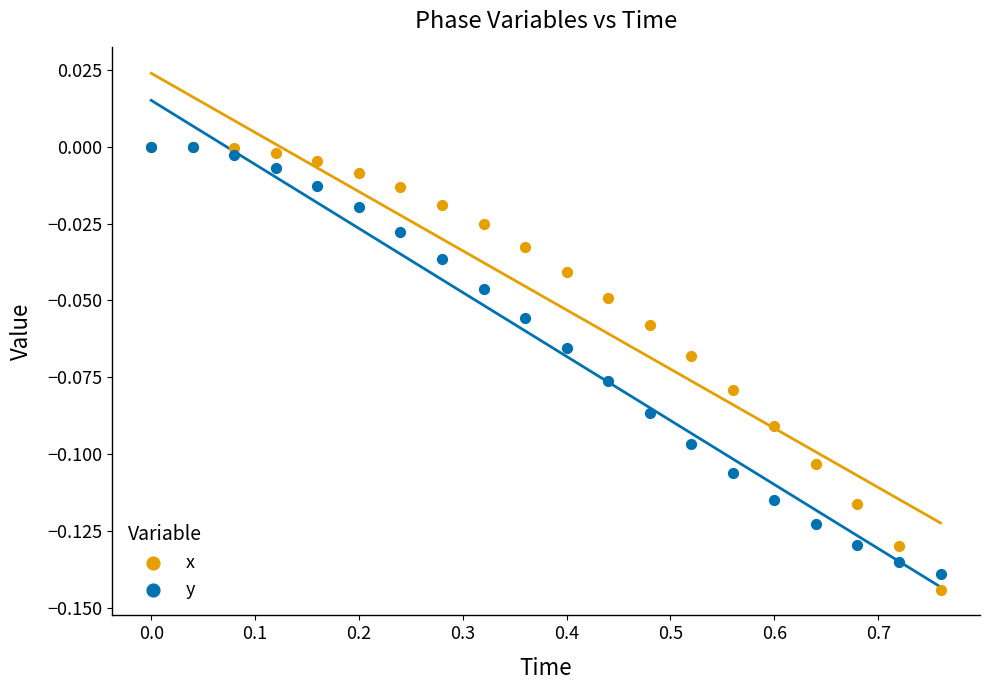

Which series contains the lowest Y value?

x